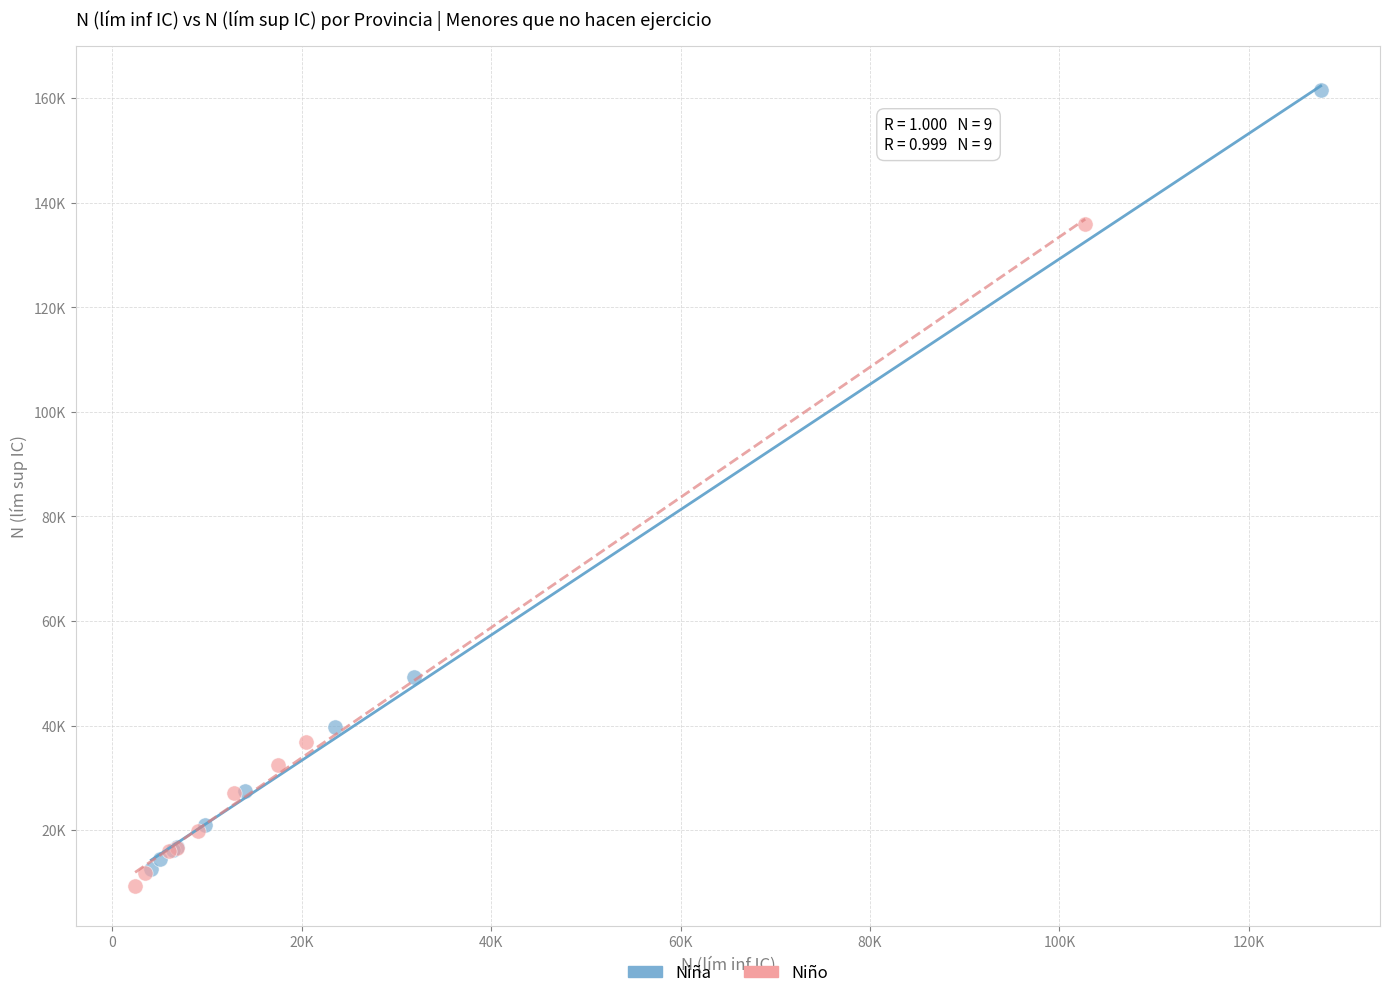

What are all the series names shown in the legend?

Niña, Niño